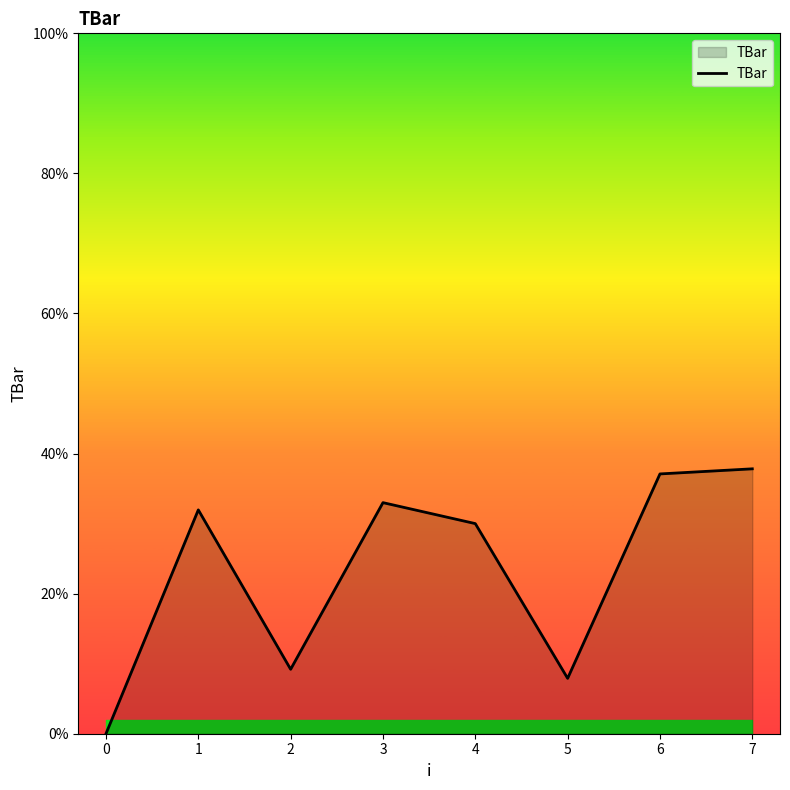

The chart shows a value of 33.0 at 3. True or false?

True